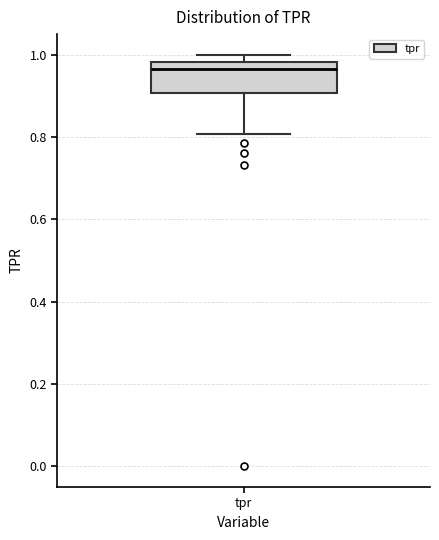

Where is the upper edge of the box for tpr on the y-axis? The values are not printed on the chart, so give them approximately, as read against the axis.

0.98